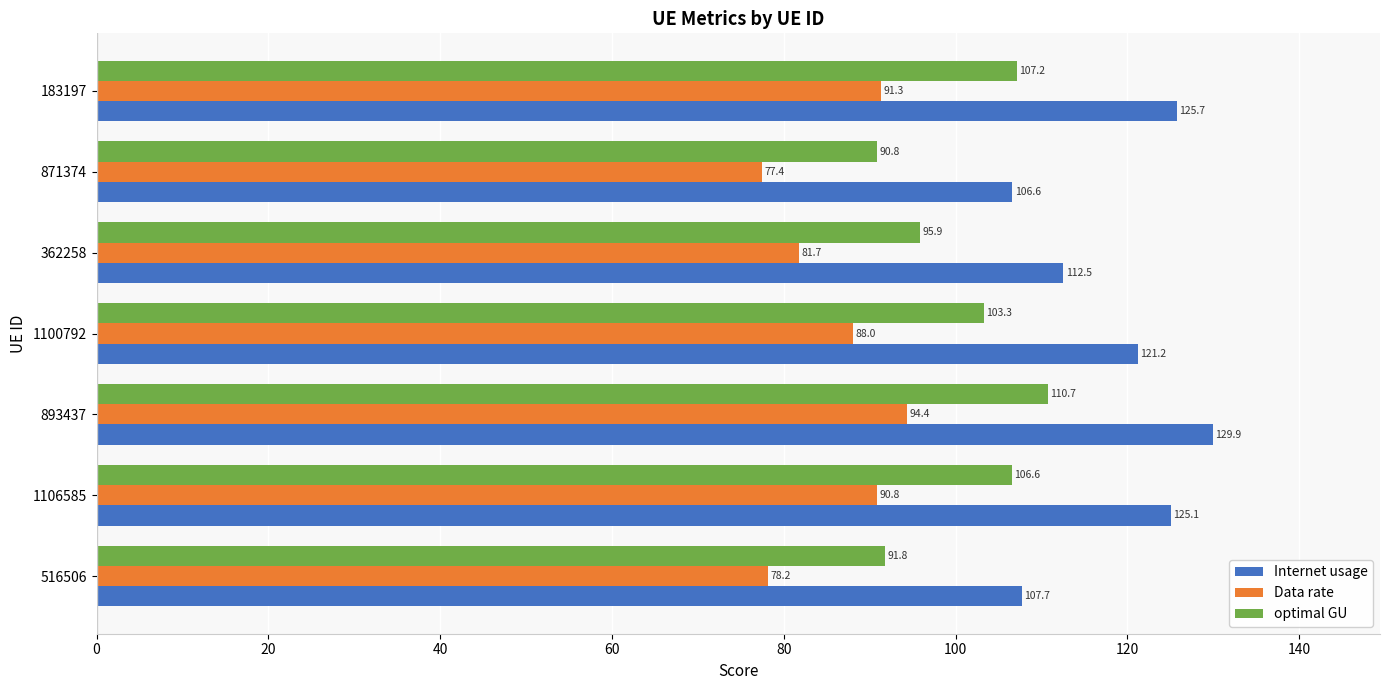

What are all the series names shown in the legend?

Internet usage, Data rate, optimal GU